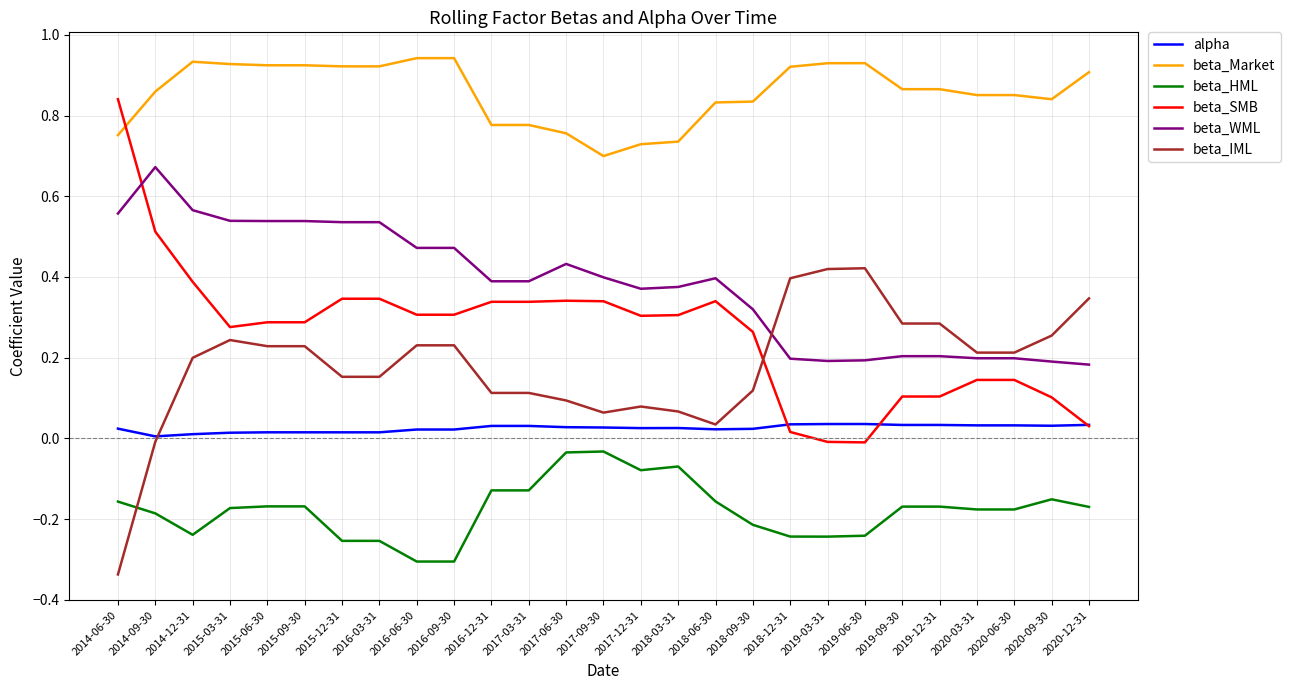

After their last crossing, which series has the higher values: beta_SMB or beta_WML?

beta_WML